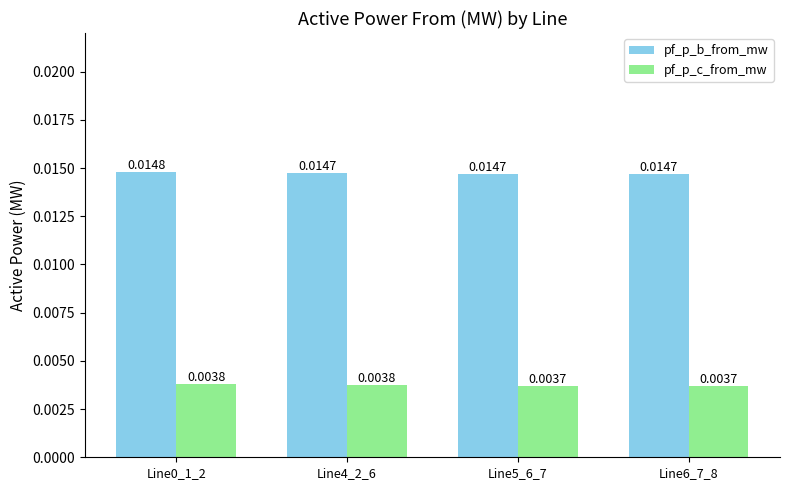

Rank the series at Line5_6_7 from lowest to highest value.

pf_p_c_from_mw, pf_p_b_from_mw